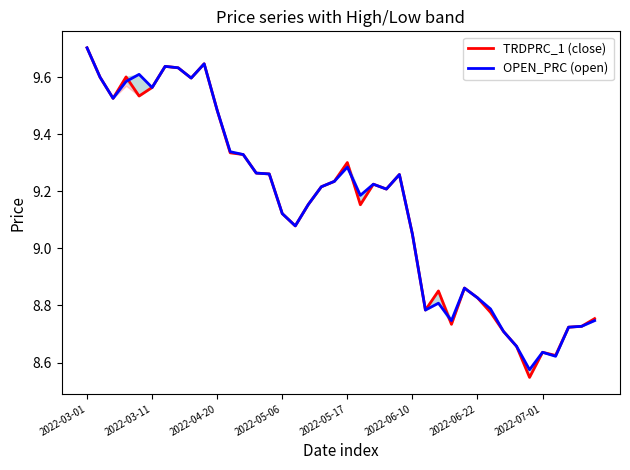

Which series changed the most between 19 and 36?

OPEN_PRC (open)